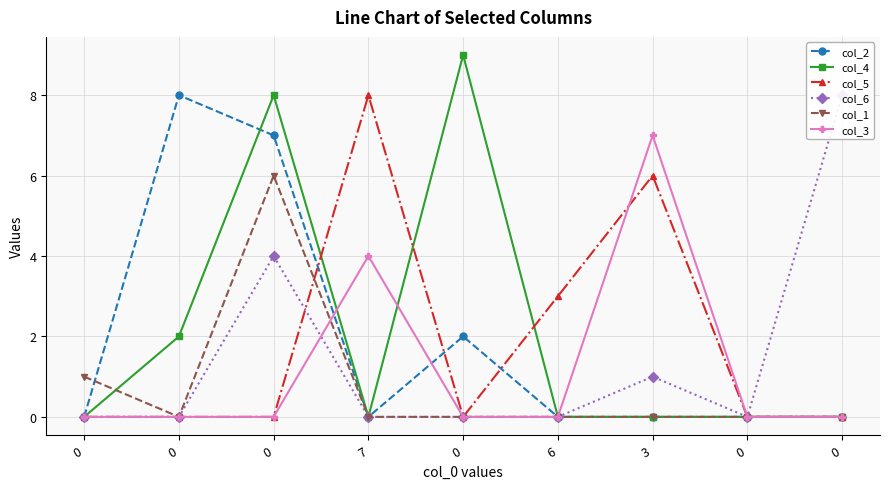

Which series has the widest spread of values?

col_4